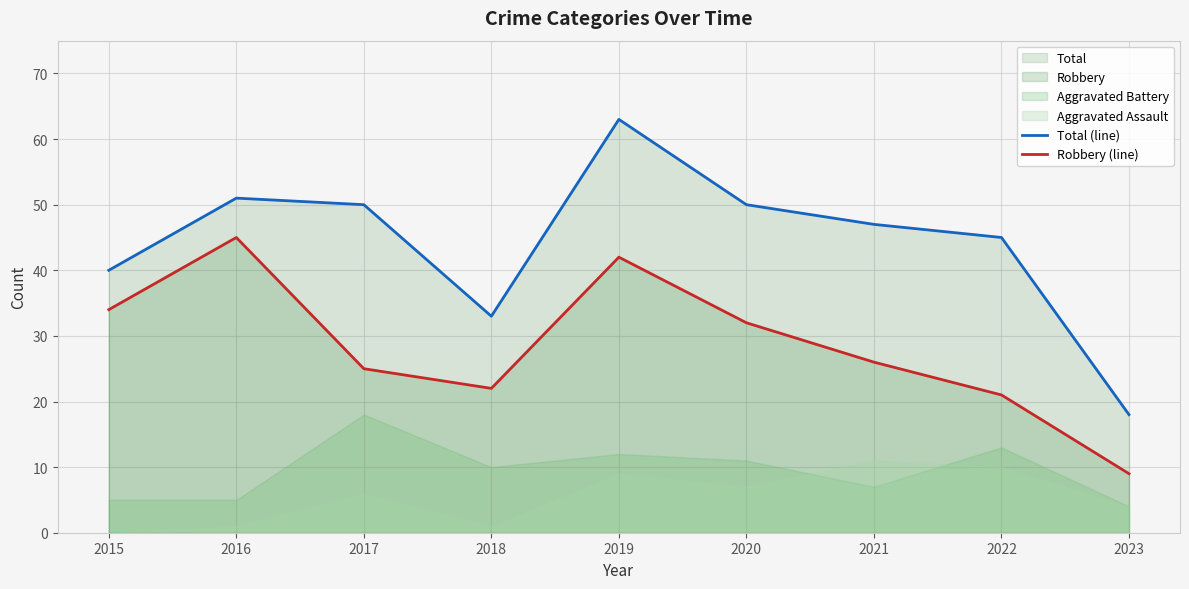

The Total (line) series shows 33 at 2018. True or false?

True